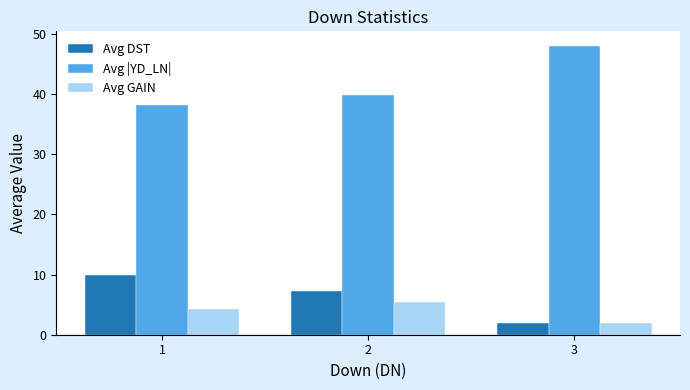

At how many categories does at least one series exceed 4?

3